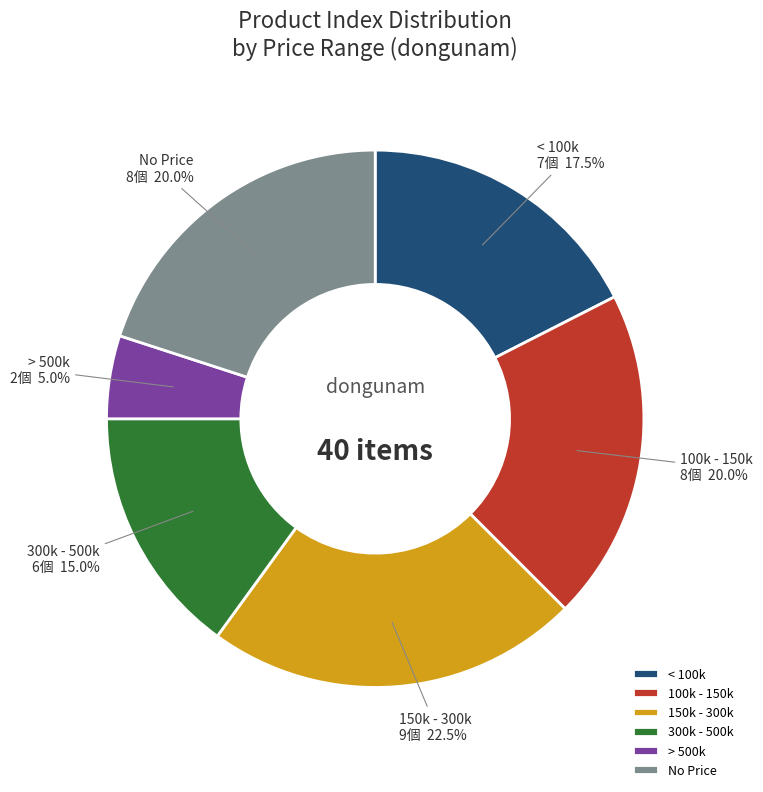

Does any single category account for the majority?

No